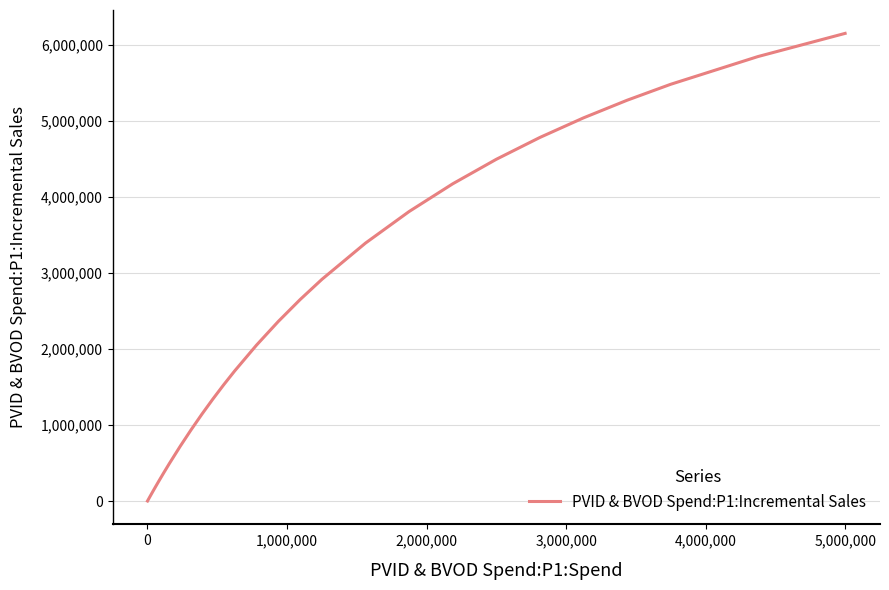

What is the greatest value displayed?

6151549.0